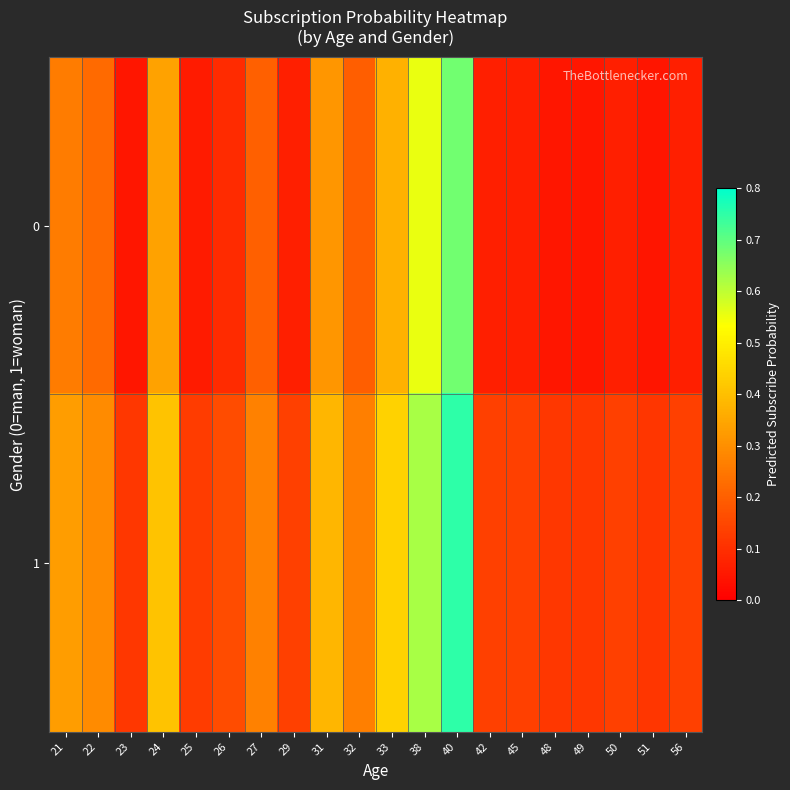

Reading left to right, extract all data points from this chart.

0: 21=0.3	22=0.2	23=0.0	24=0.3	25=0.1	26=0.1	27=0.2	29=0.1	31=0.3	32=0.2	33=0.4	38=0.6	40=0.7	42=0.1	45=0.1	48=0.0	49=0.0	50=0.1	51=0.0	56=0.1
1: 21=0.3	22=0.3	23=0.1	24=0.4	25=0.1	26=0.2	27=0.3	29=0.1	31=0.4	32=0.3	33=0.4	38=0.6	40=0.8	42=0.1	45=0.1	48=0.1	49=0.1	50=0.1	51=0.1	56=0.1